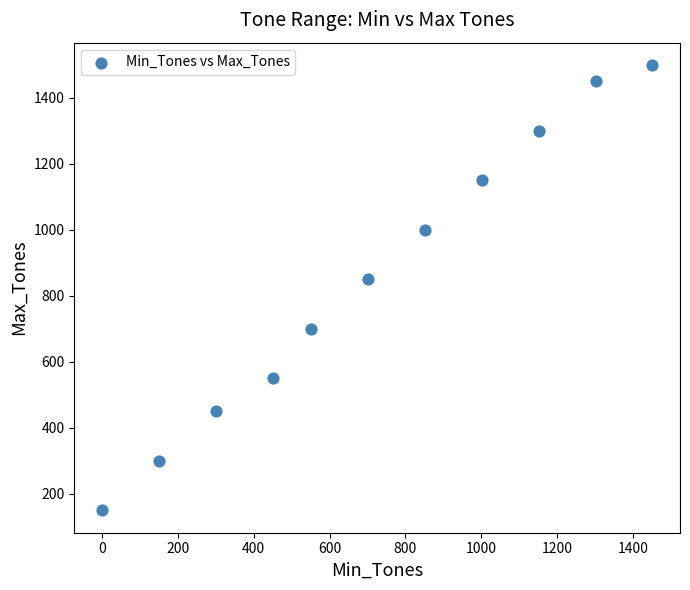

What is the average X value?

719